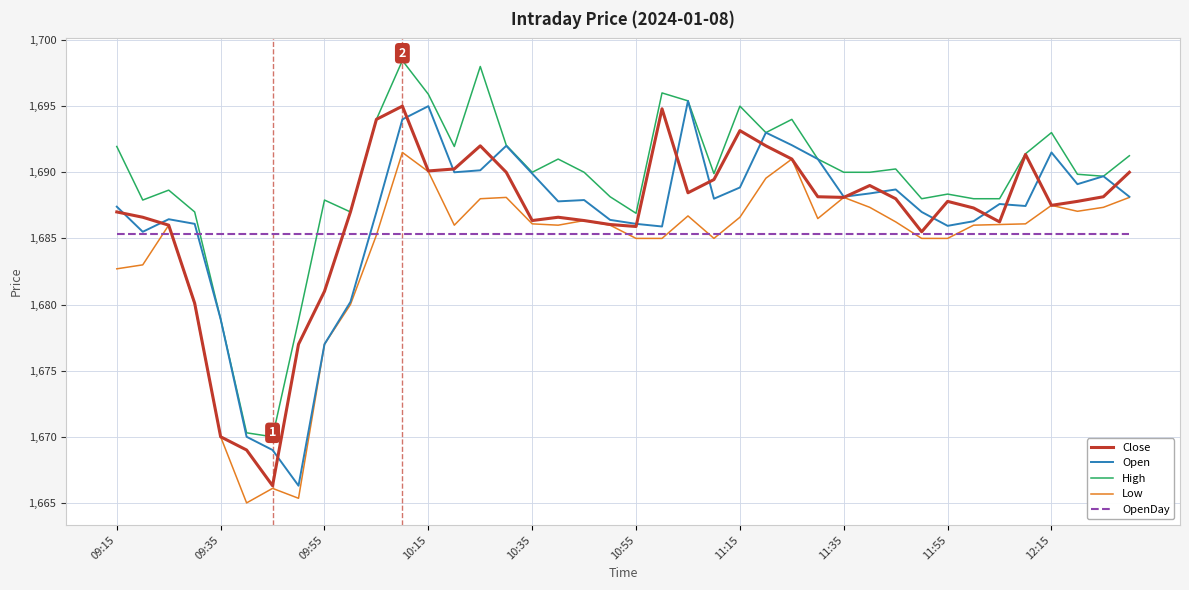

How many lines are shown in the chart?

5